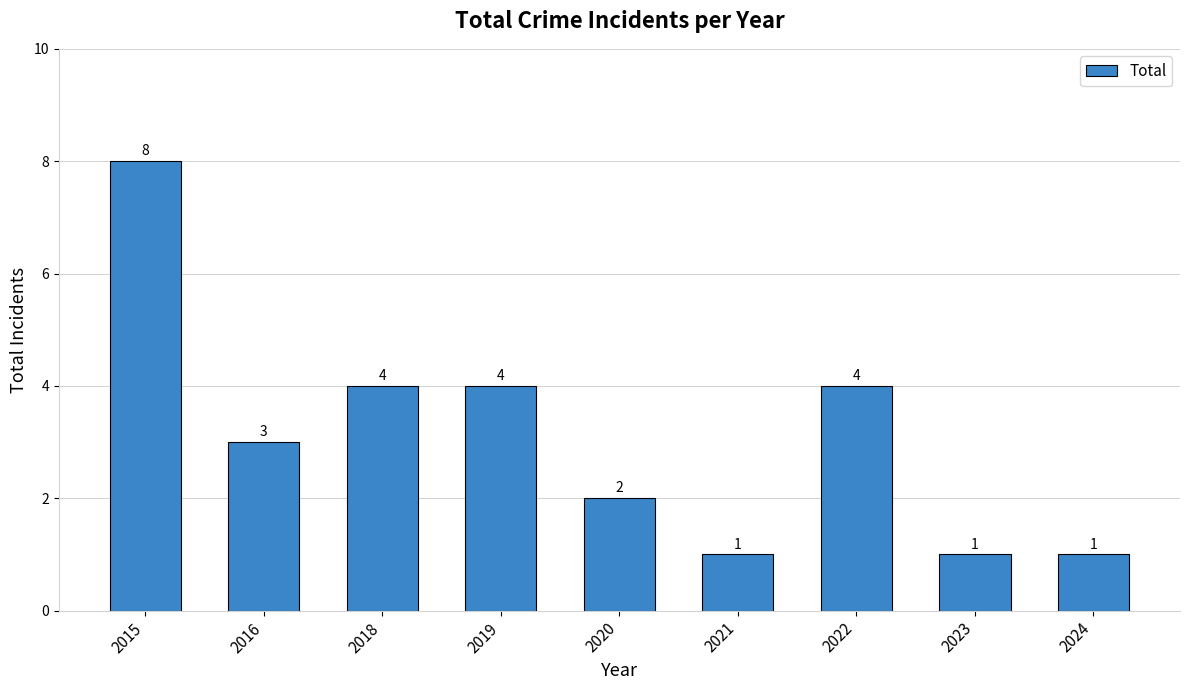

What is the average value?

3